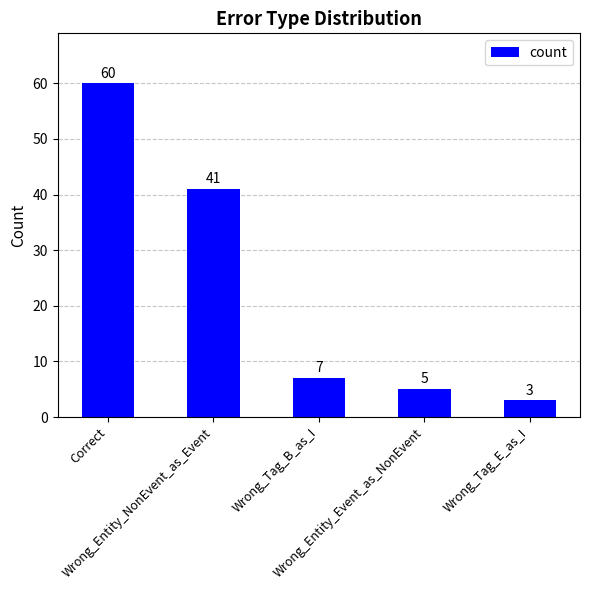

Count the number of data series in this chart.

1